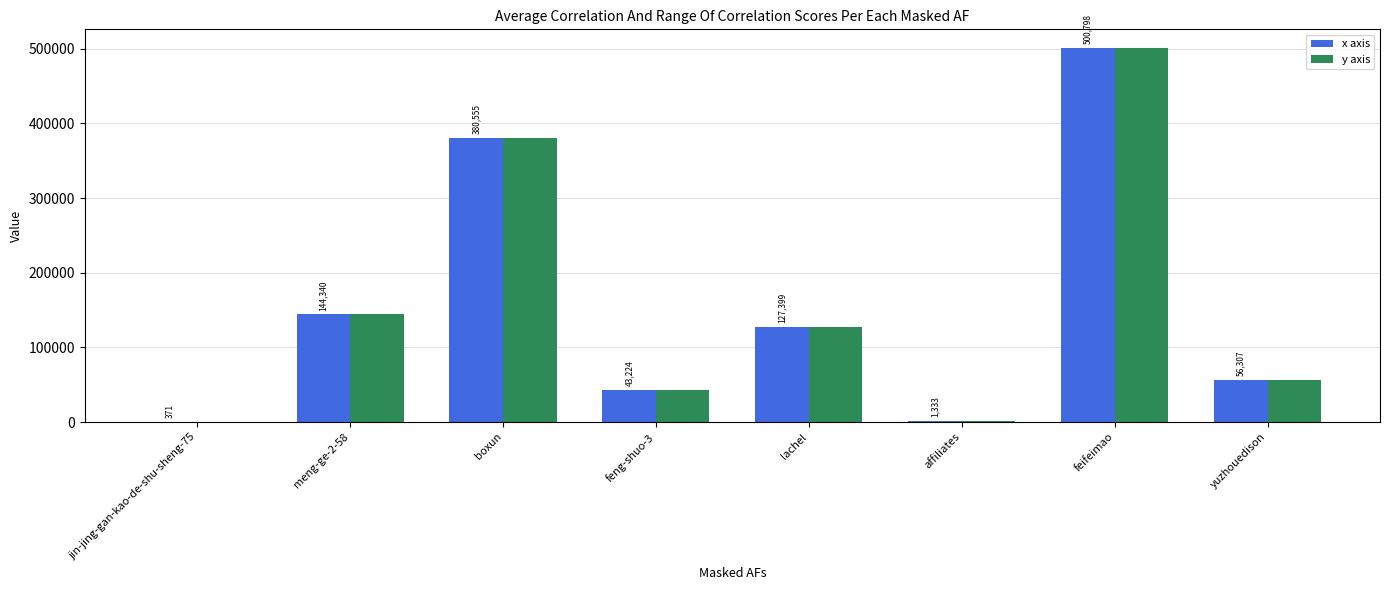

What are all the series names shown in the legend?

x axis, y axis